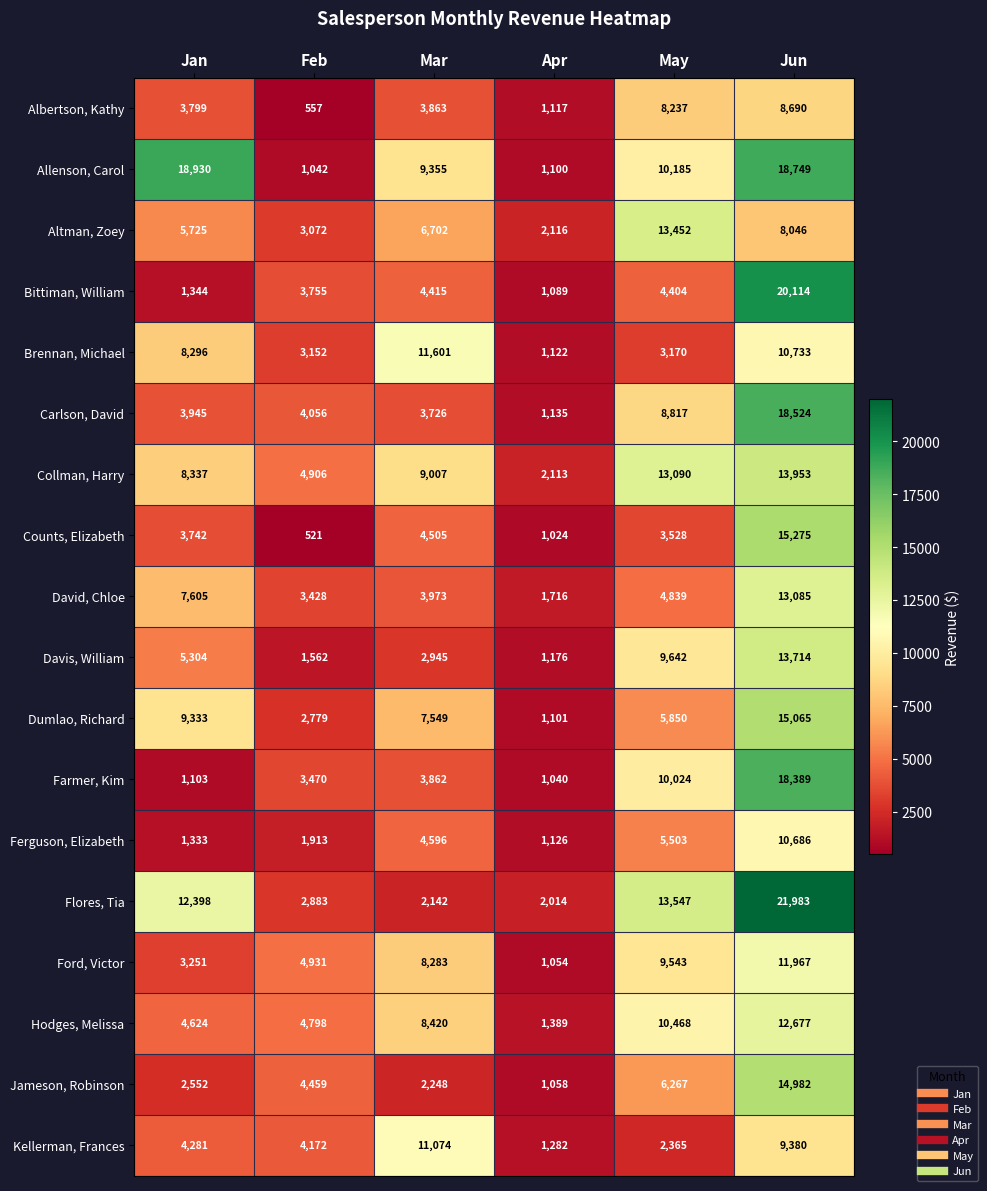

Between Feb and Jun, which series saw the biggest shift?

Flores, Tia